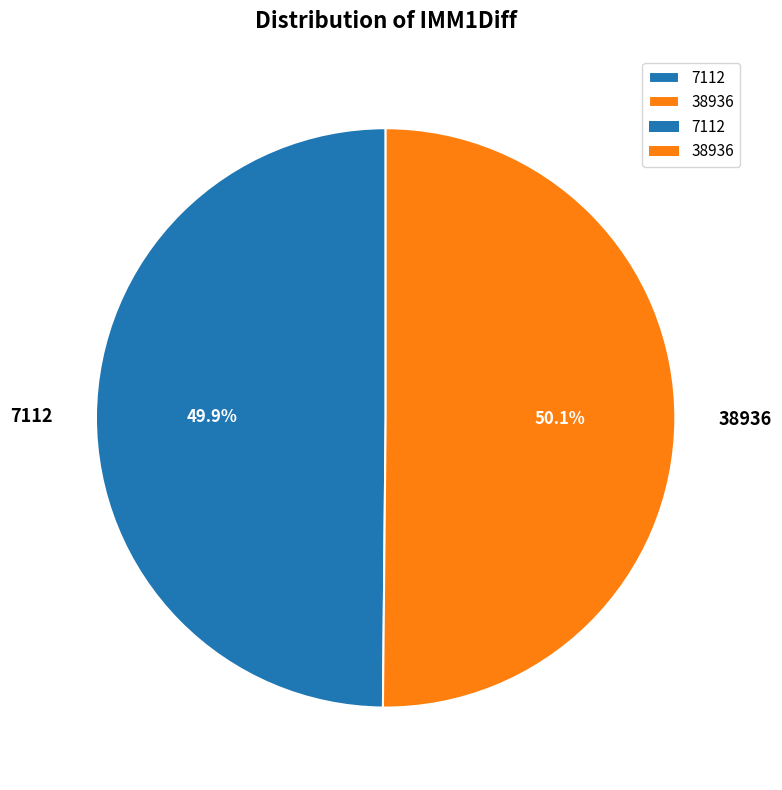

What is the ratio of the value at 38936 to the value at 7112?

1.0